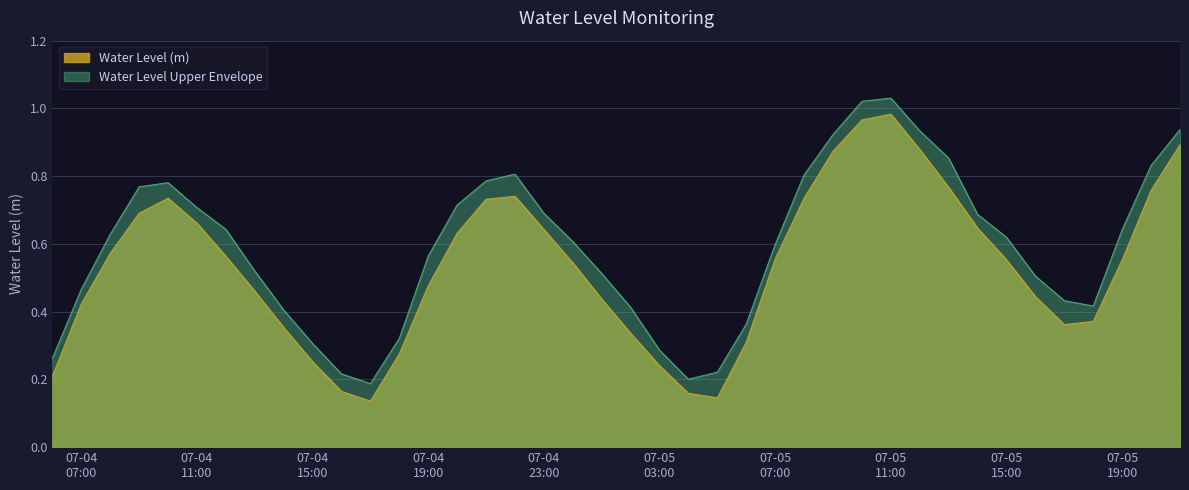

Reading left to right, extract all data points from this chart.

0.2	0.4	0.6	0.7	0.7	0.7	0.6	0.5	0.4	0.3	0.2	0.1	0.3	0.5	0.6	0.7	0.7	0.6	0.5	0.4	0.3	0.2	0.2	0.1	0.3	0.6	0.7	0.9	1.0	1.0	0.9	0.8	0.6	0.6	0.4	0.4	0.4	0.6	0.8	0.9